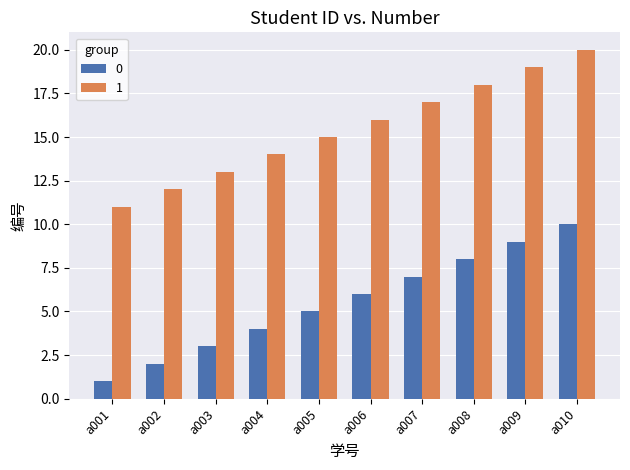

What value does the 0 series have at a007?

7